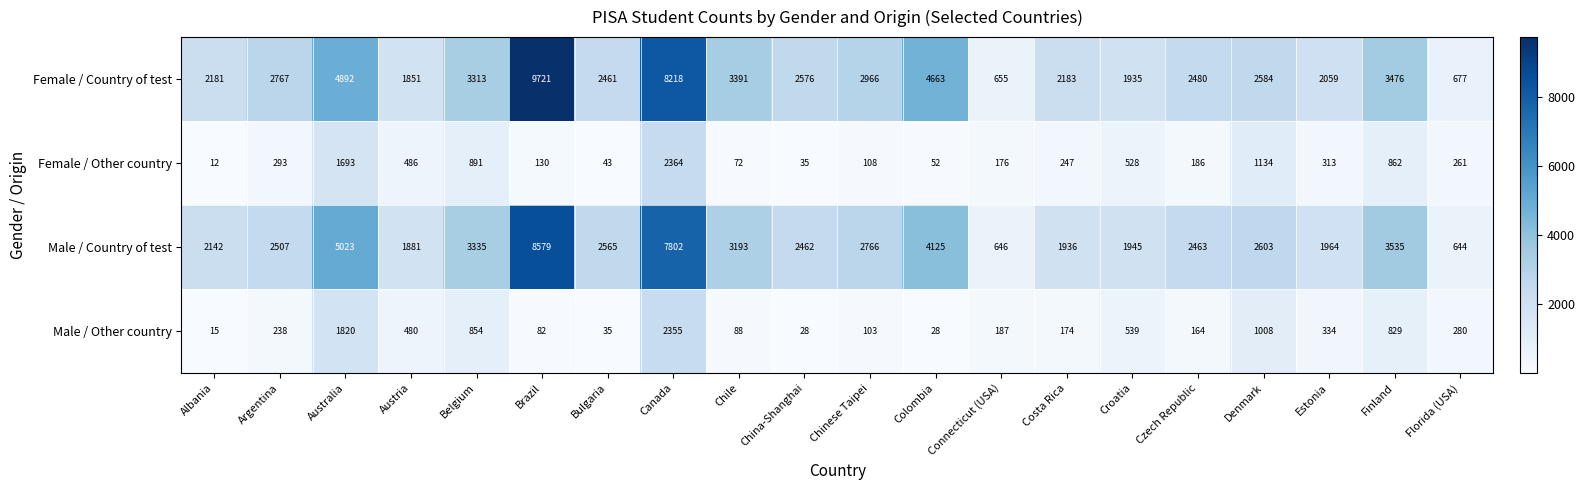

What is the smallest value displayed?

12